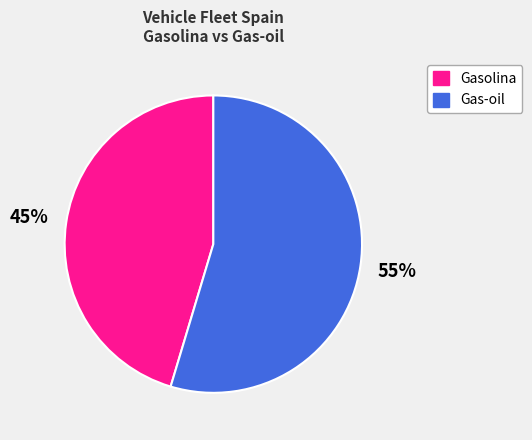

Does any single category account for the majority?

Yes